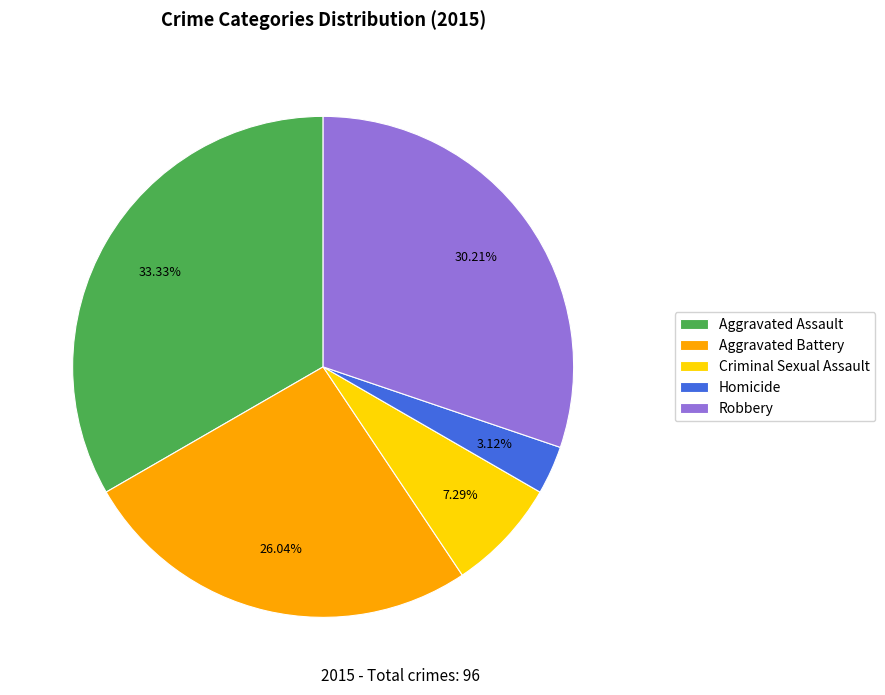

What is the ratio of the value at Robbery to the value at Aggravated Assault?

0.9